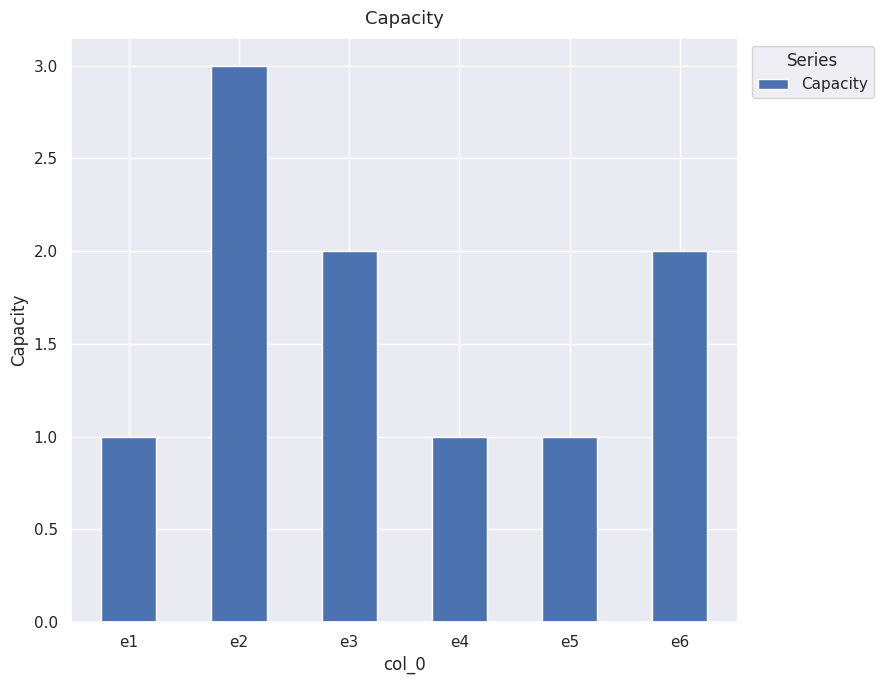

Reading left to right, what are all the values shown in this chart?

e1=1	e2=3	e3=2	e4=1	e5=1	e6=2